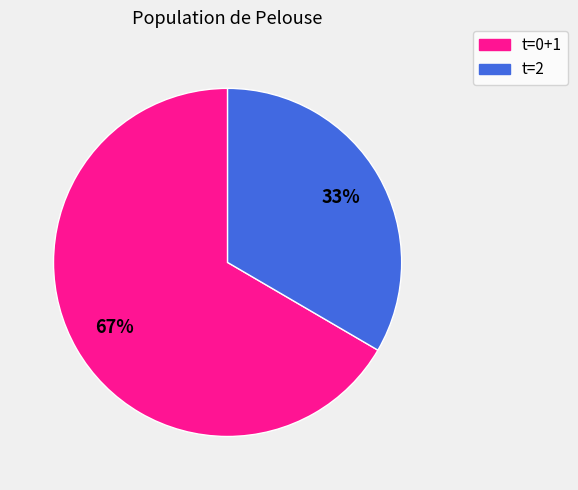

Is there any slice that represents more than half of the pie?

Yes